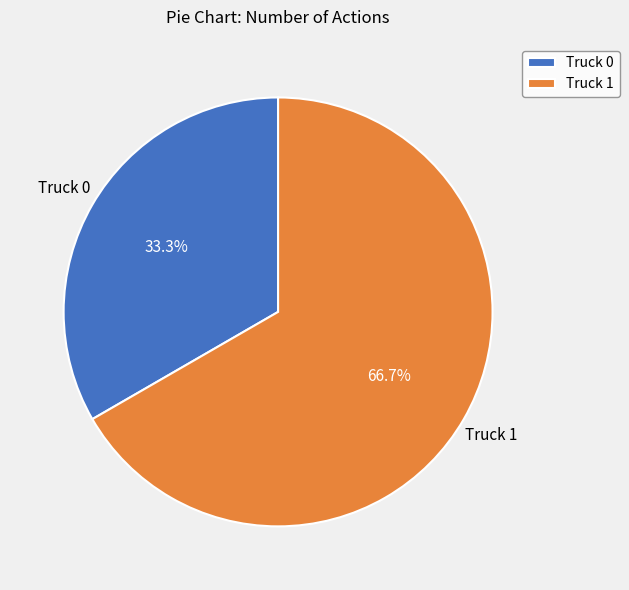

Approximately how many times larger is the value at Truck 1 compared to Truck 0?

2.0